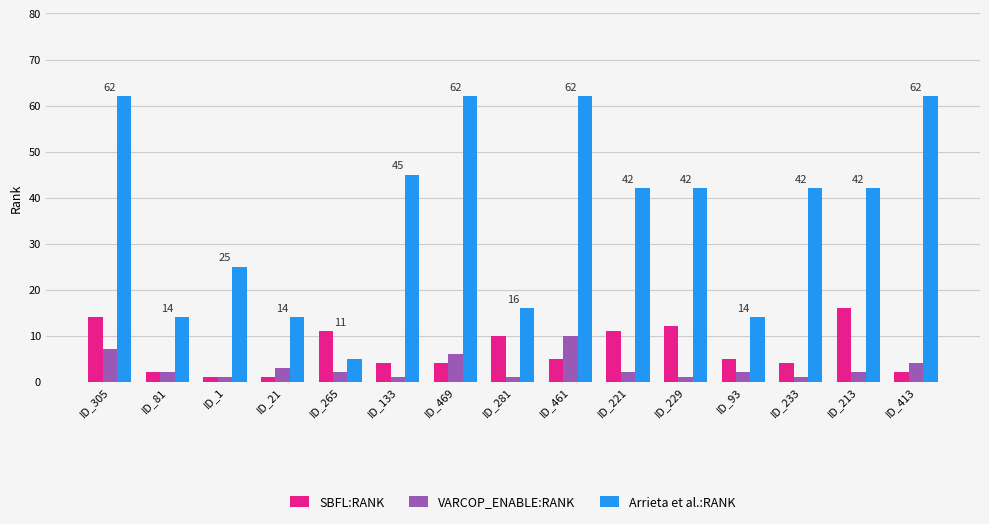

Count the number of data series in this chart.

3